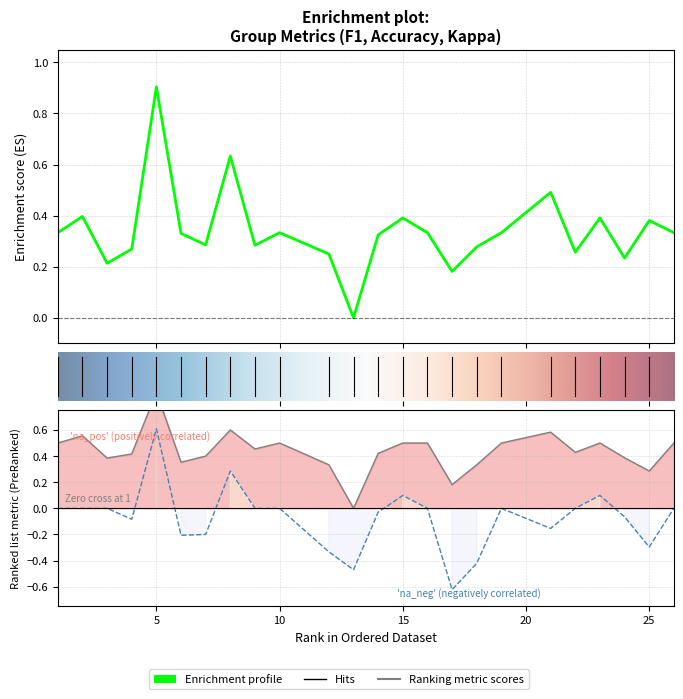

What is the total value across all series at 12?

0.3